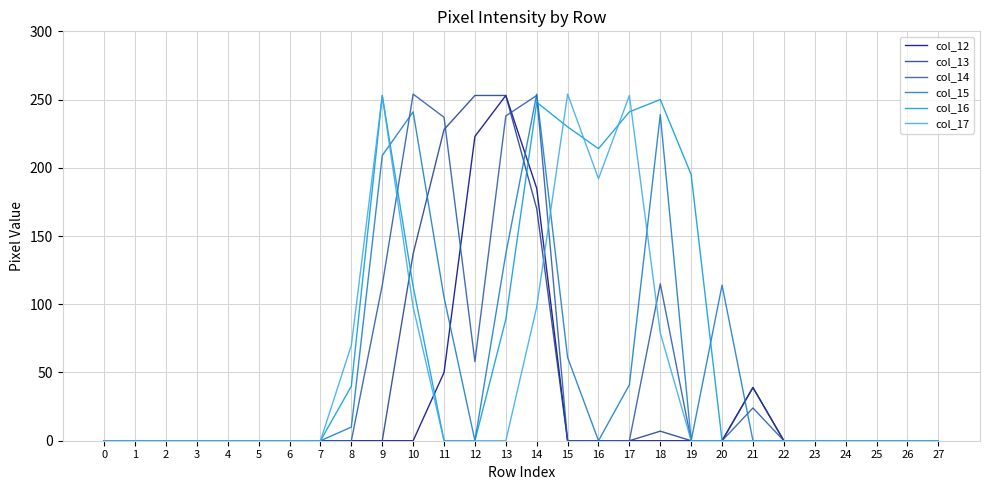

What is the maximum value for col_15?

254